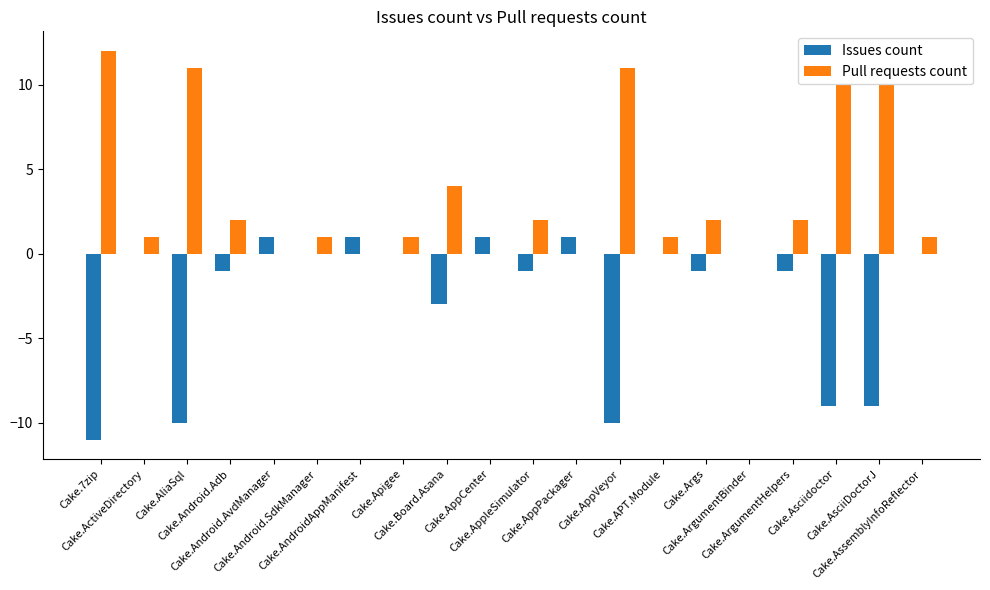

Which series has the largest total across all categories?

Pull requests count